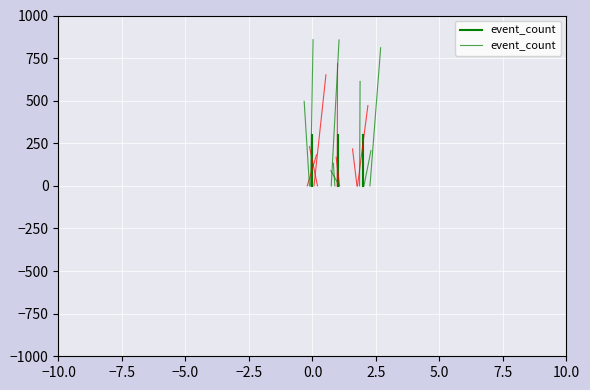

How many distinct data groups are displayed?

1